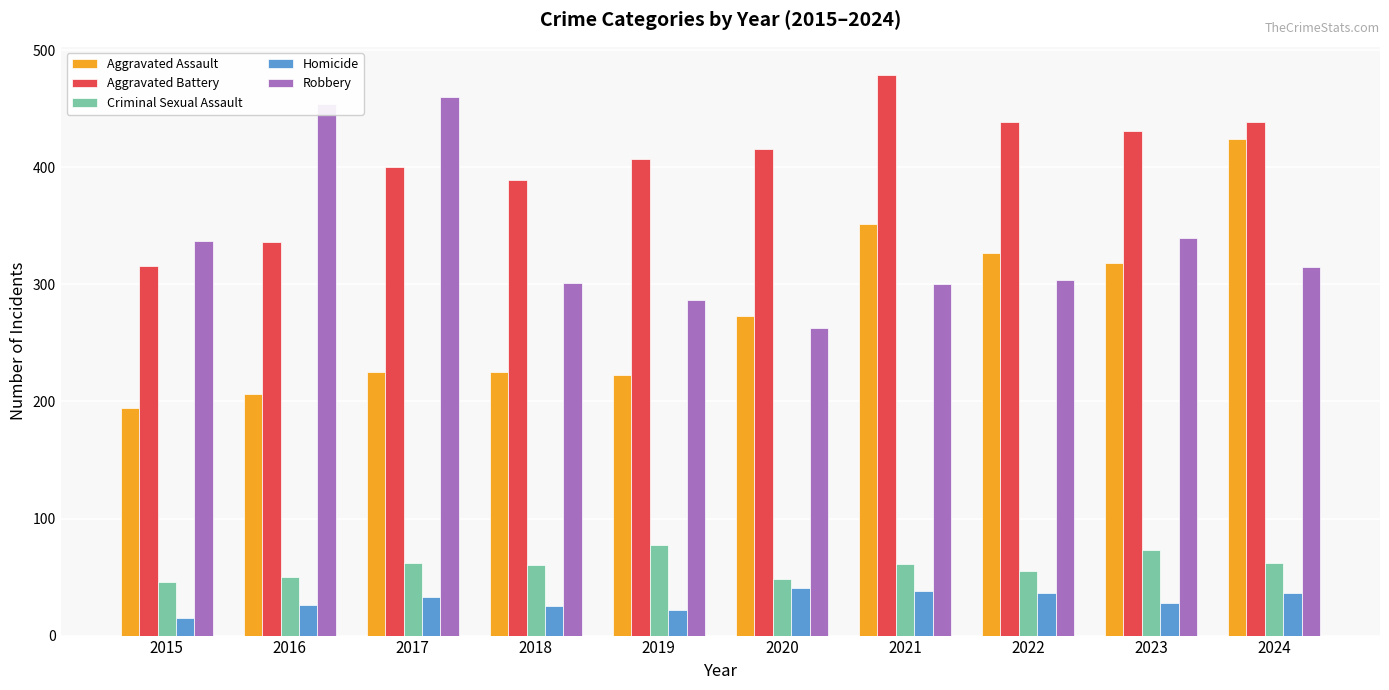

What is the value of the Aggravated Battery bar at the 7th from the left?

479